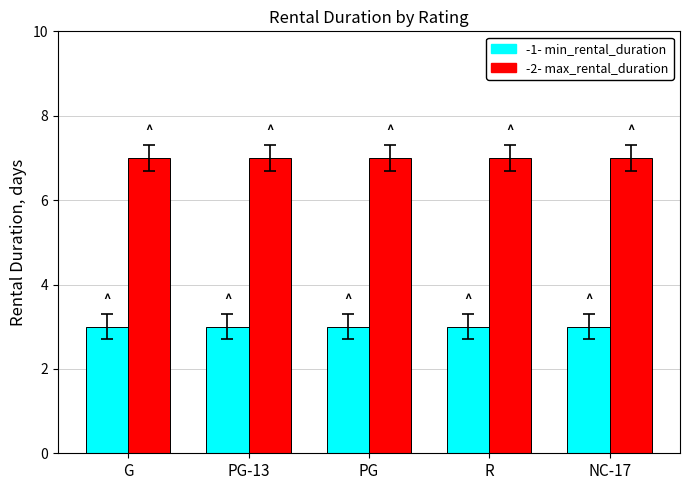

What is the maximum value shown in the chart?

7